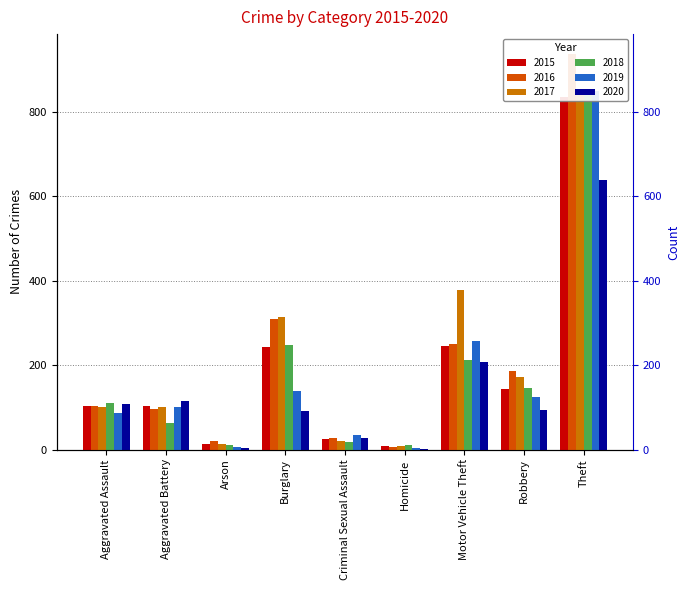

Which category has the lowest value in the 2019 series?

Homicide